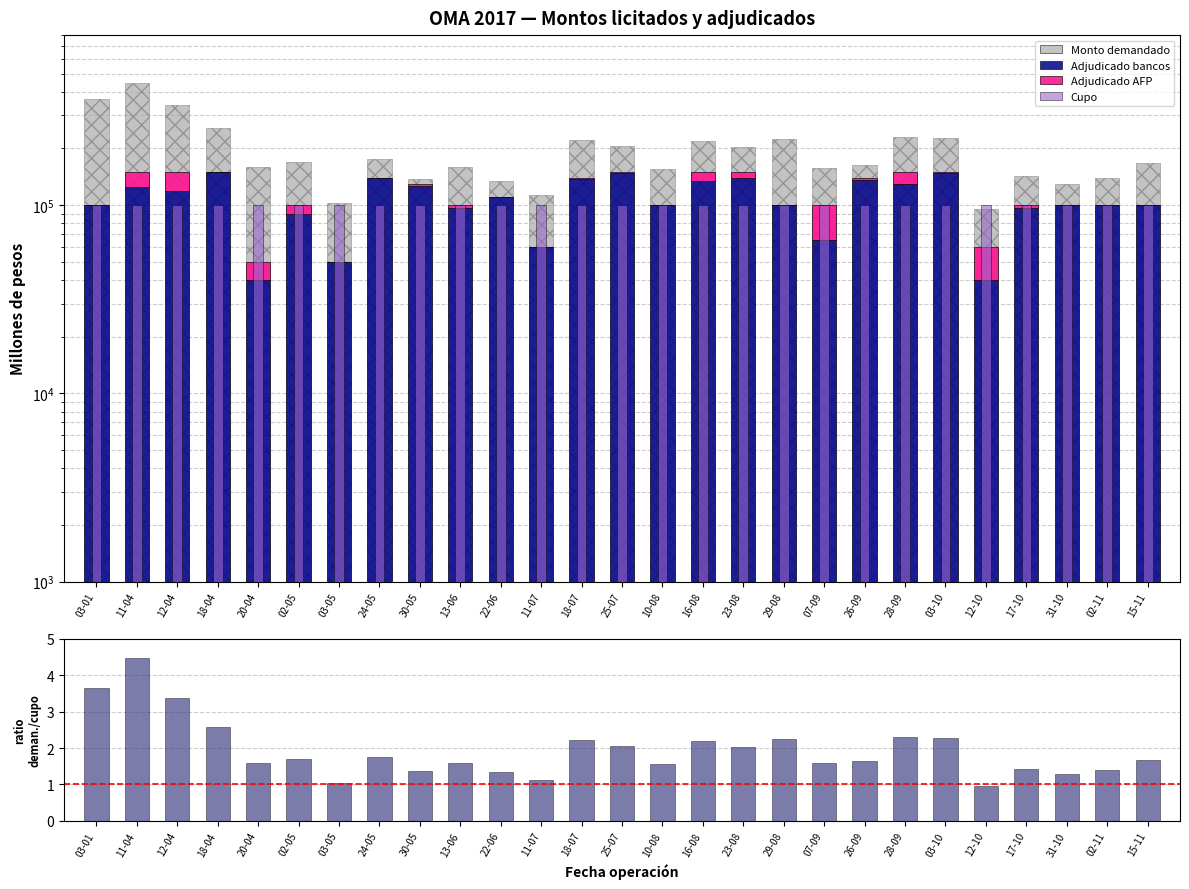

Is the value of Demandado/Cupo at 31-10 greater than the value of Monto demandado at 03-05?

No